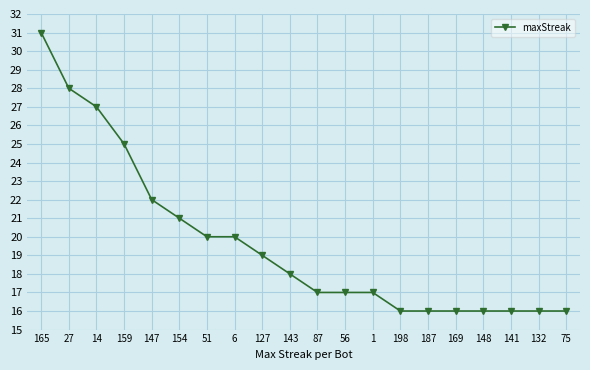

Is this an area chart (filled region under the line)?

No